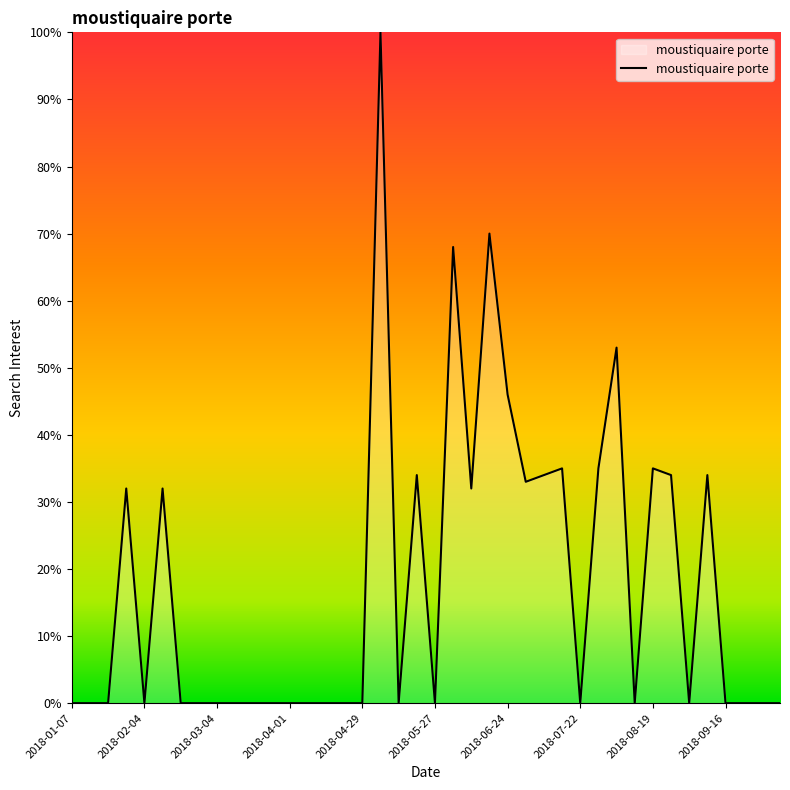

What is the difference between the maximum and minimum values?

100